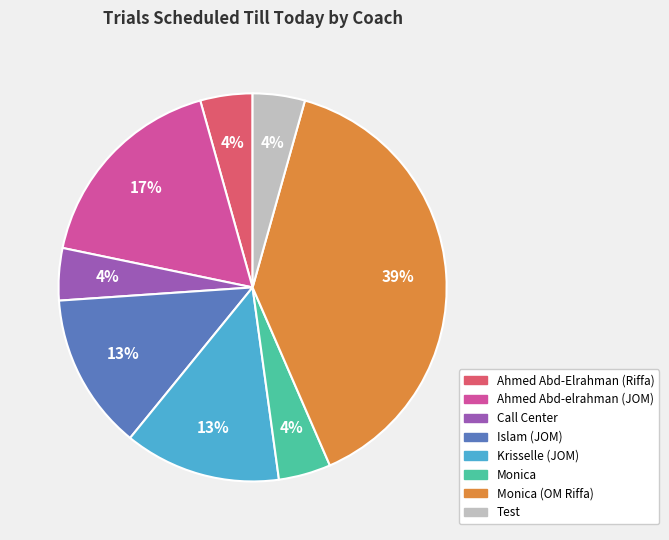

To the nearest percent, what is the difference between the Krisselle (JOM) and Call Center slice percentages?

9%